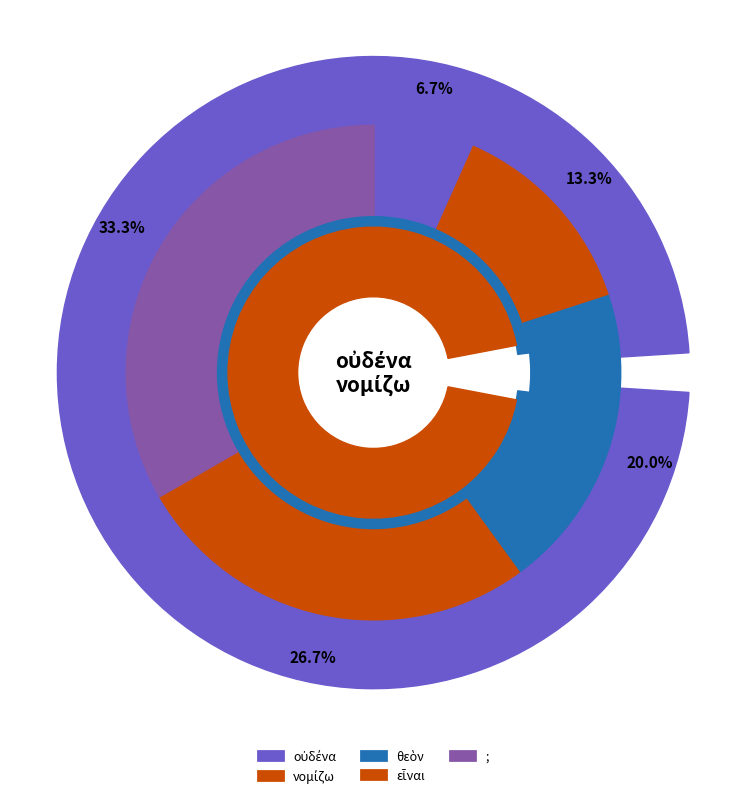

What percentage is NOT represented by εἶναι?

73.3%